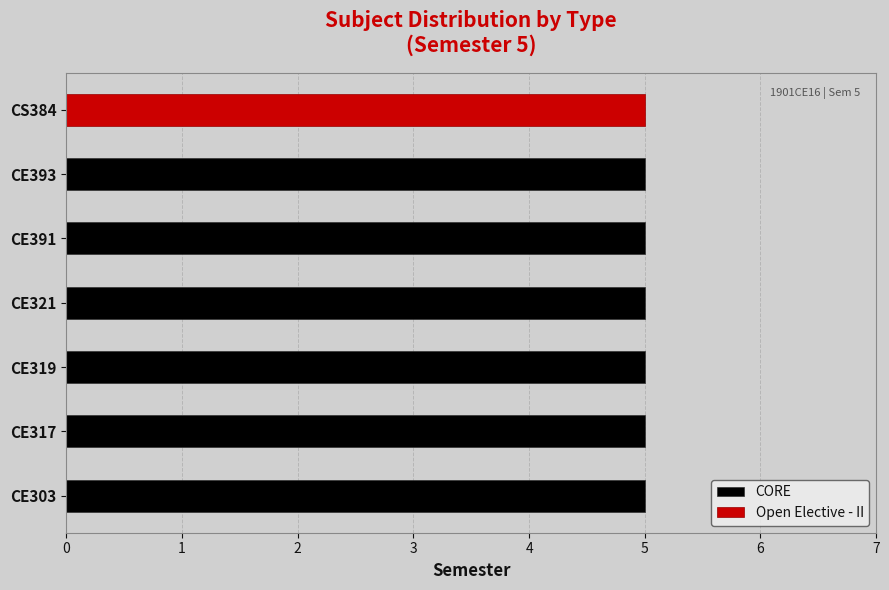

Which category has the highest value in the CORE series?

CE303